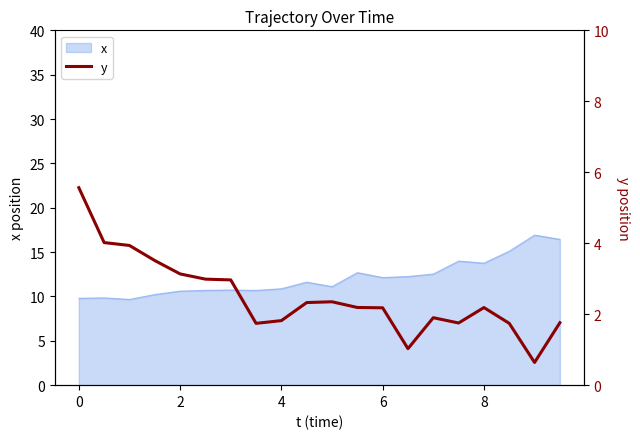

How many lines are shown in the chart?

1